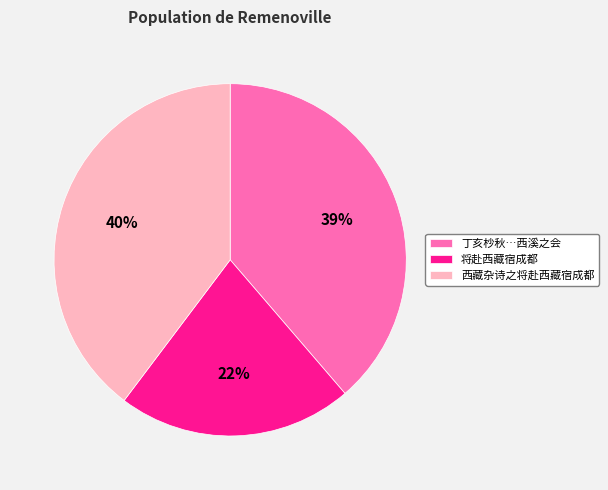

Is the sum of 将赴西藏宿成都 and 西藏杂诗之将赴西藏宿成都 greater than half?

Yes